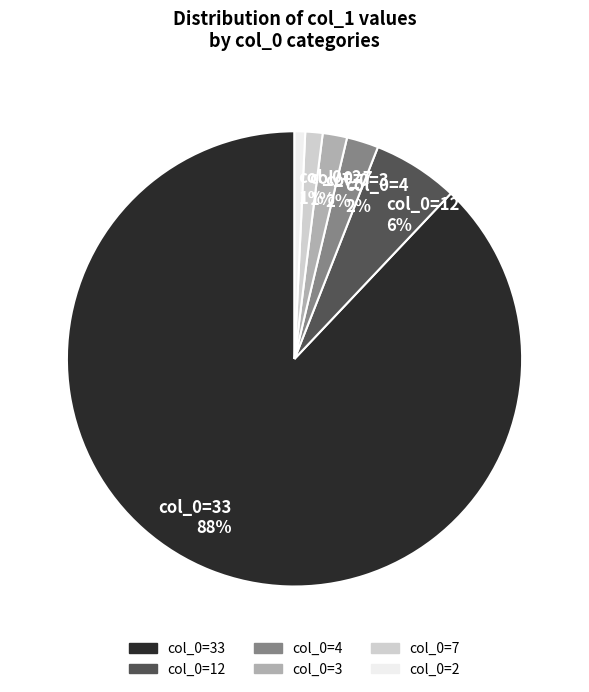

Which has a higher value, col_0=33 88% or col_0=3 2%?

col_0=33 88%